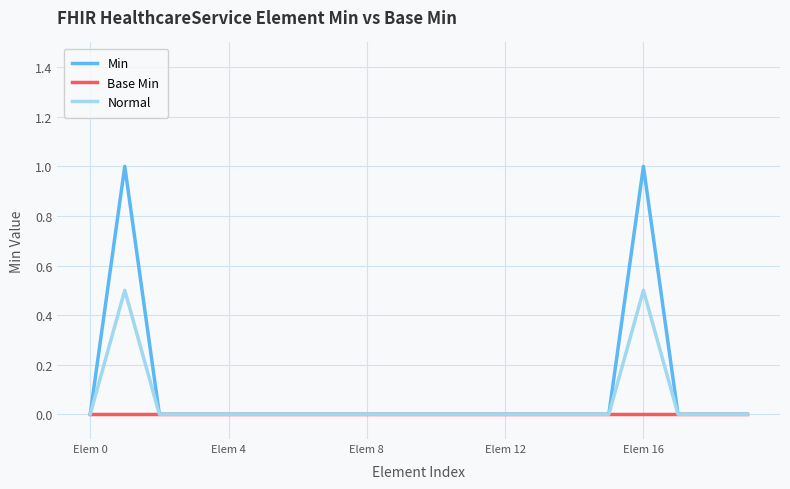

What is the maximum value shown in the chart?

1.0